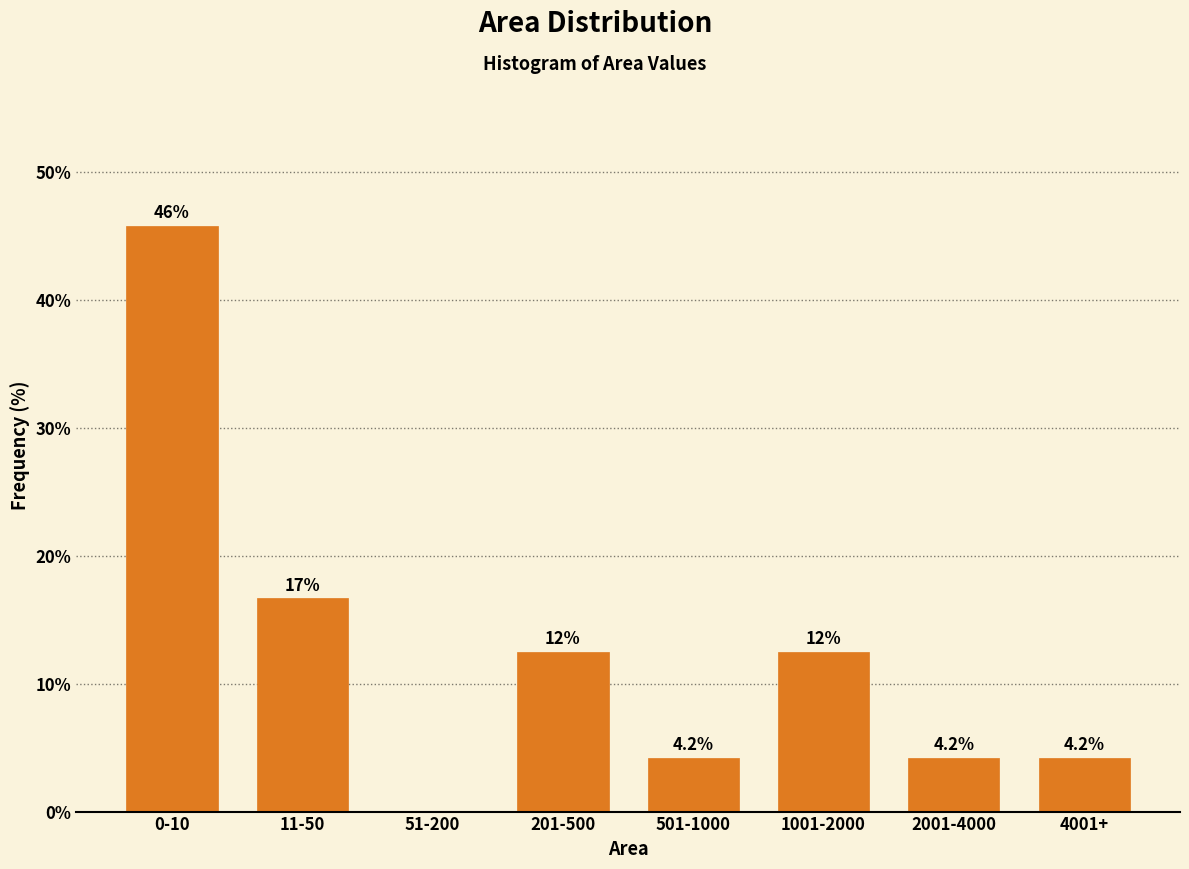

Reading left to right, what are all the values shown in this chart?

0-10=45.8	11-50=16.7	51-200=0.0	201-500=12.5	501-1000=4.2	1001-2000=12.5	2001-4000=4.2	4001+=4.2